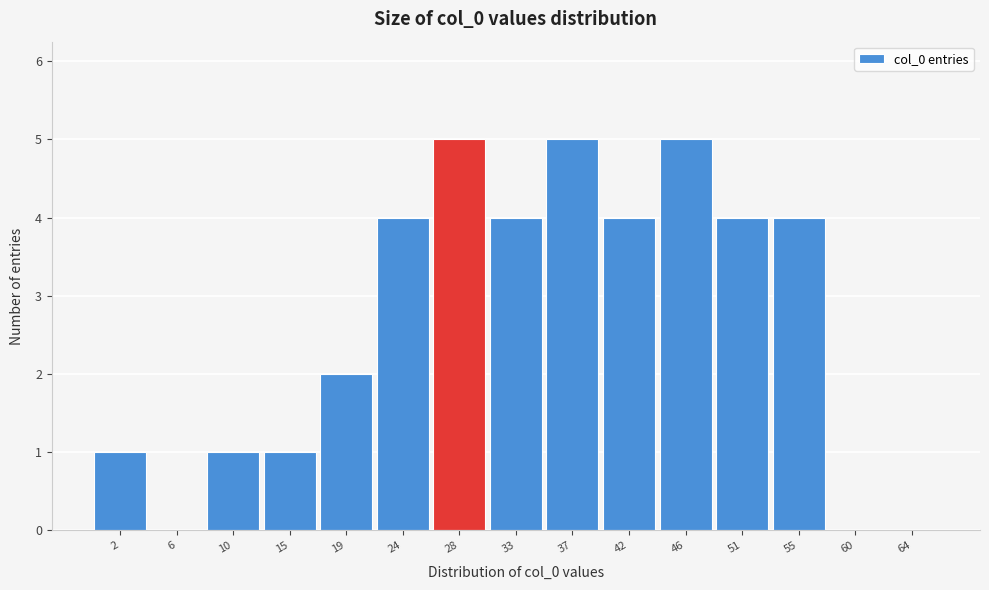

Reading left to right, list all the values displayed in this chart.

2=1	6=0	10=1	15=1	19=2	24=4	28=5	33=4	37=5	42=4	46=5	51=4	55=4	60=0	64=0